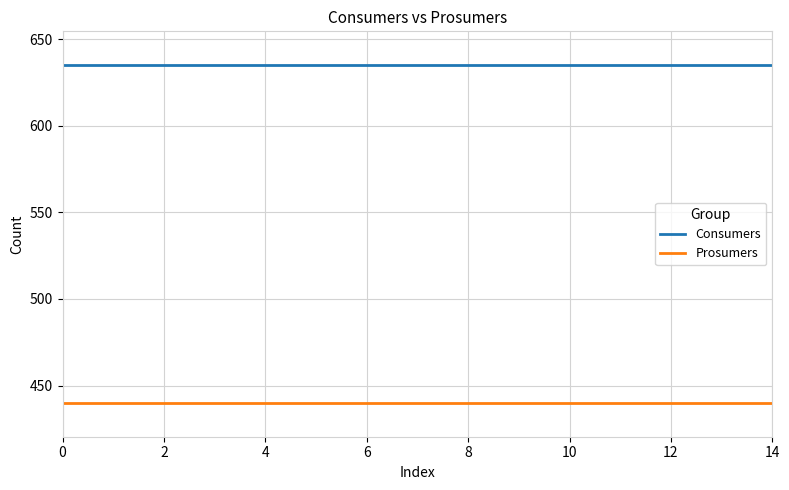

Rank the series by their maximum value, from lowest to highest.

Prosumers, Consumers